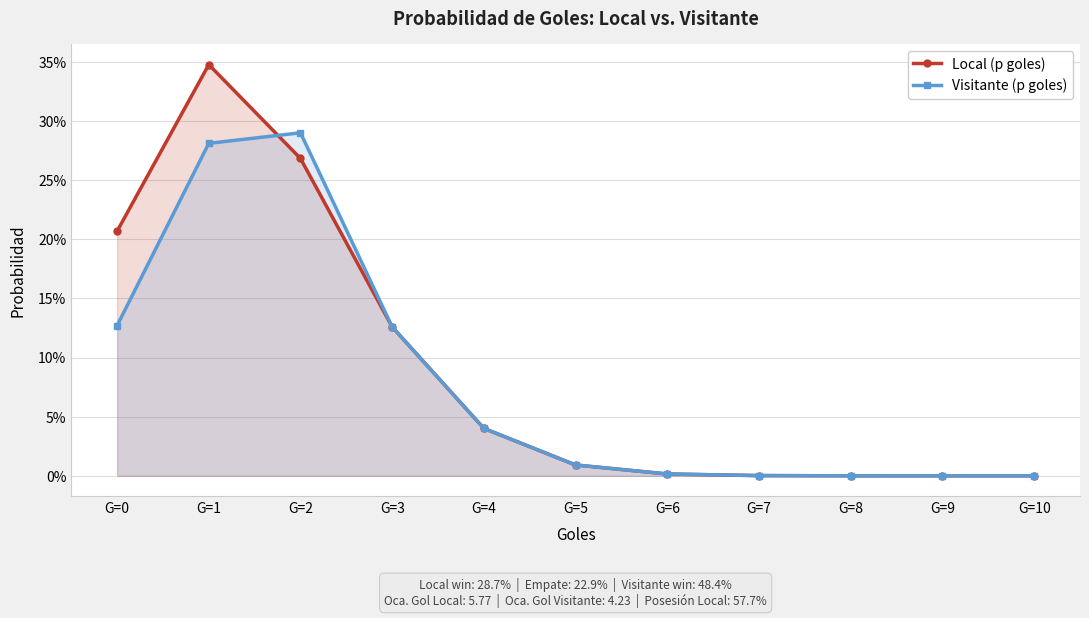

Rank the series by their average value, from highest to lowest.

Local (p goles), Visitante (p goles)